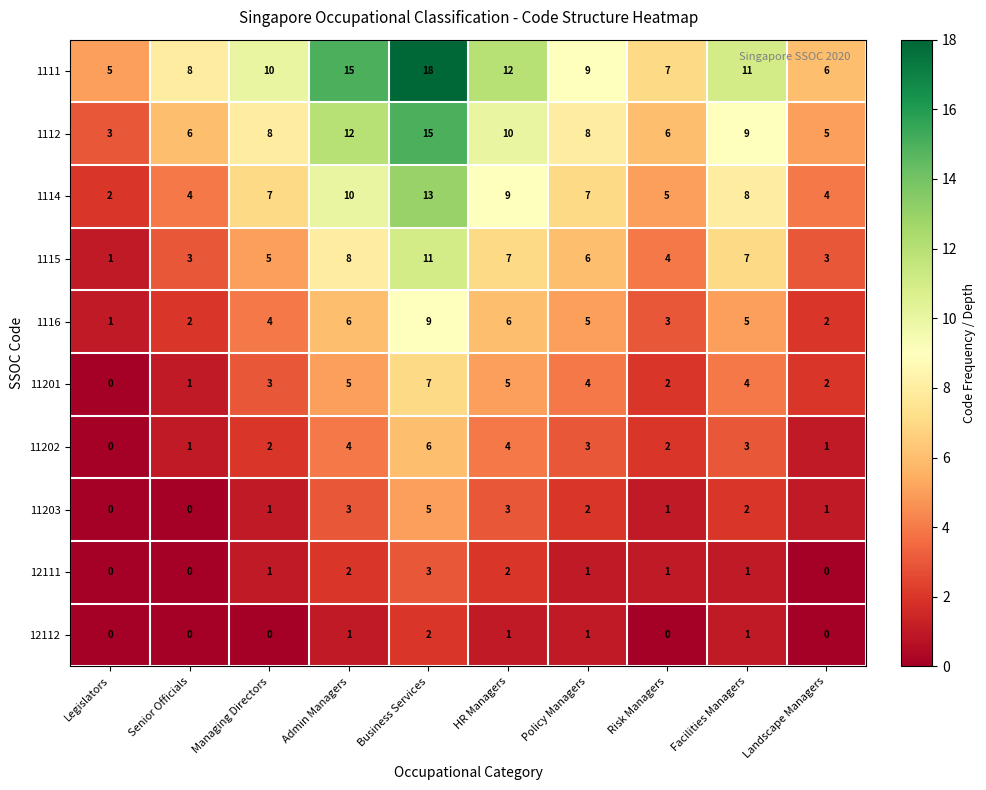

The 1111 series shows 3 at Landscape Managers. True or false?

False